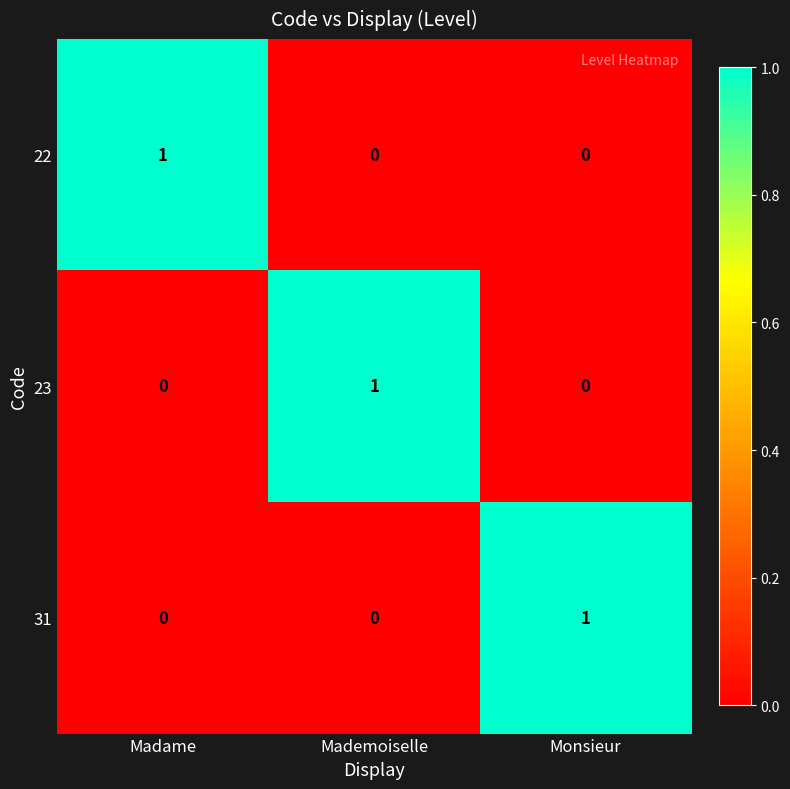

At how many categories does at least one series exceed 0?

3